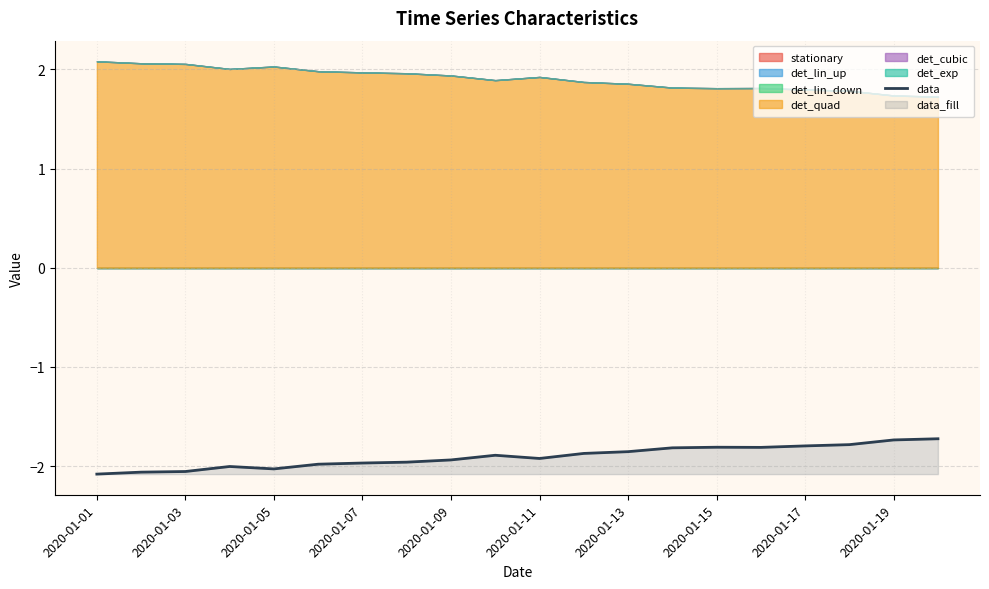

True or false: data has a value of -0.8 at 2020-01-15.

False